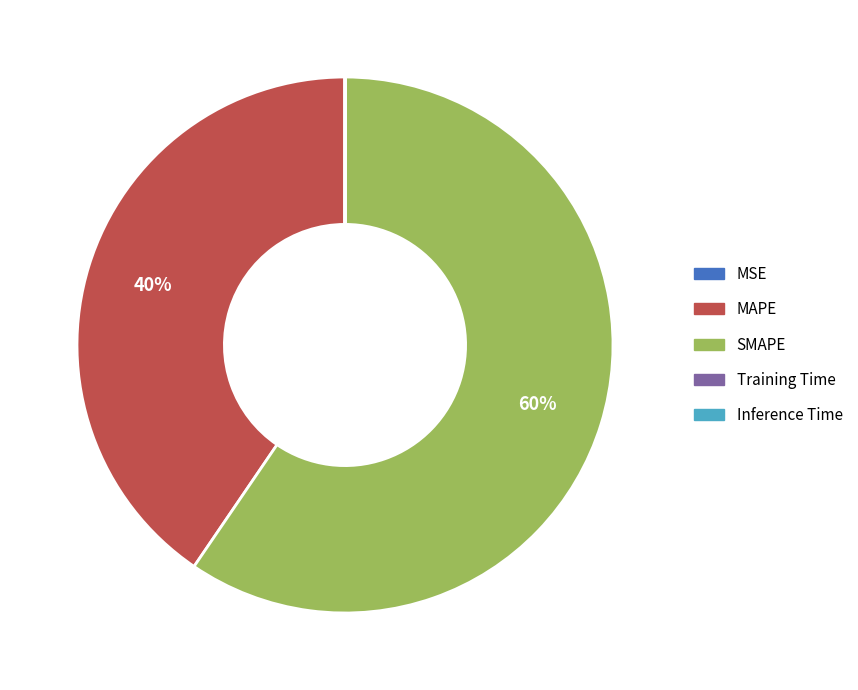

Which category accounts for the majority?

SMAPE